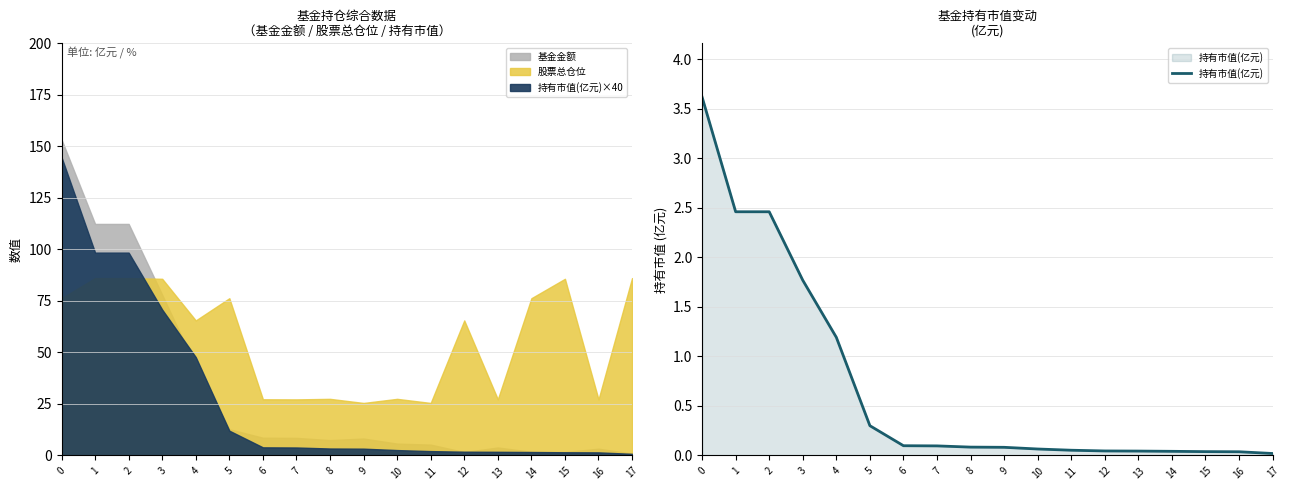

Reading left to right, extract all data points from this chart.

3.6	2.5	2.5	1.8	1.2	0.3	0.1	0.1	0.1	0.1	0.1	0.1	0.0	0.0	0.0	0.0	0.0	0.0